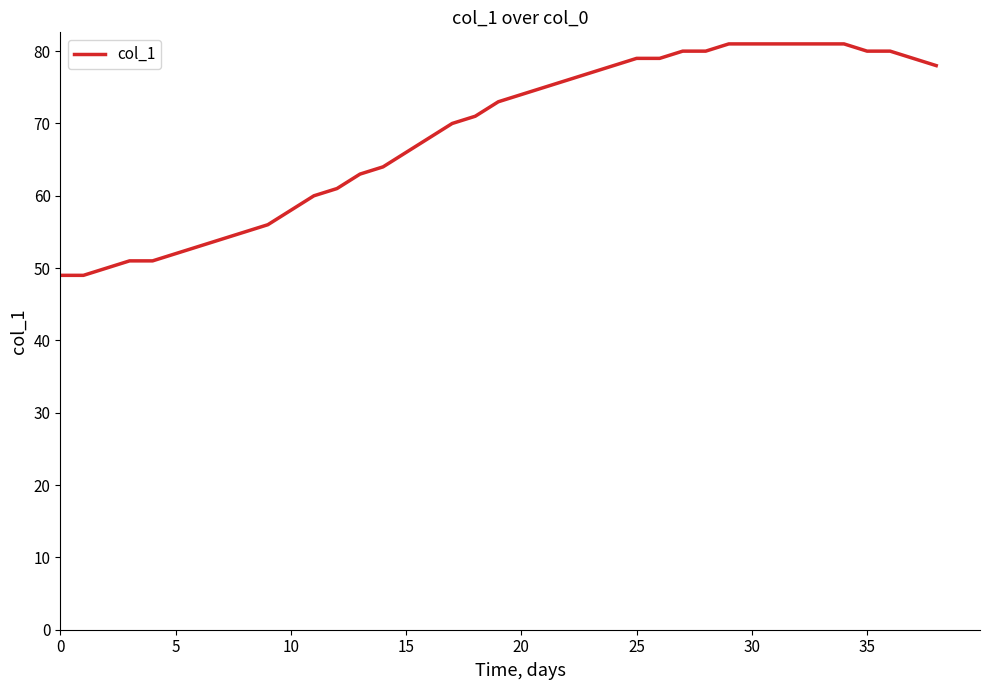

What is the maximum value shown in the chart?

81